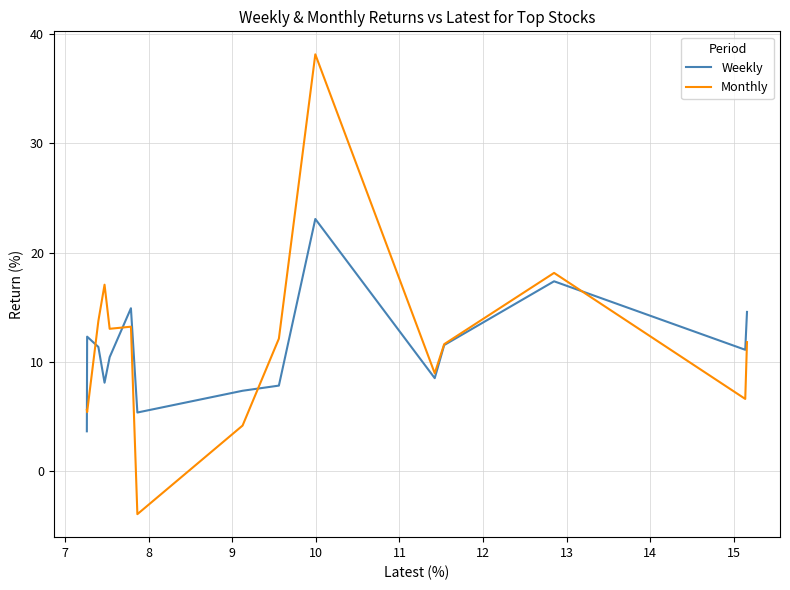

Count the number of categories in the chart.

15